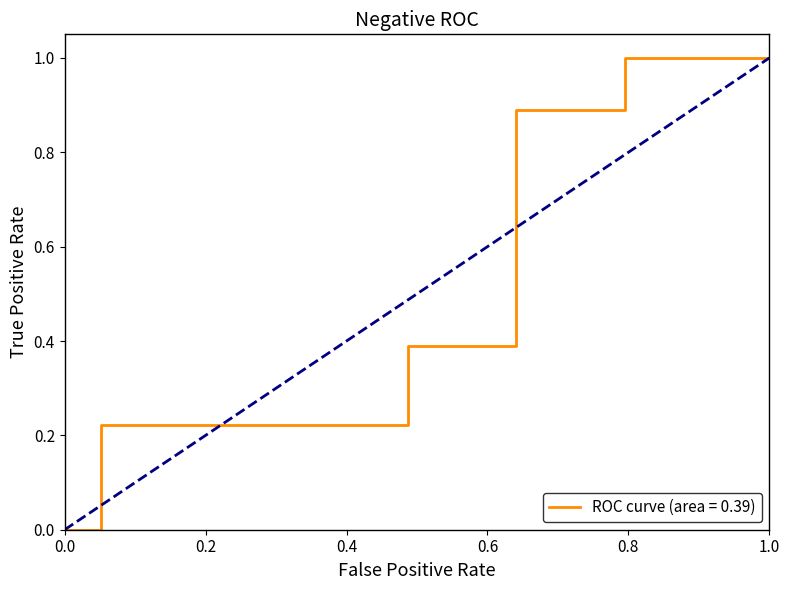

How many lines are shown in the chart?

1